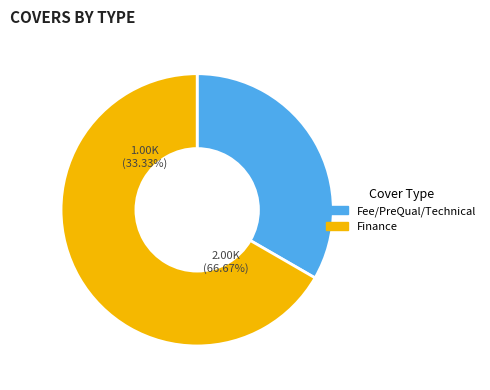

To the nearest percent, what portion does Finance represent?

67%